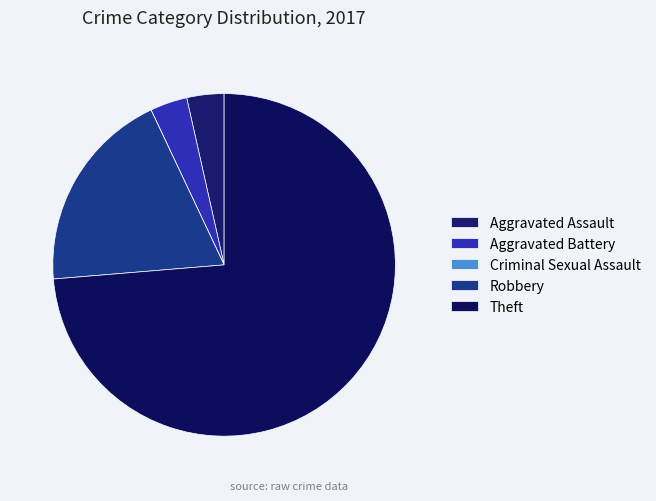

Do Aggravated Battery and Aggravated Assault together represent more than half of the pie?

No